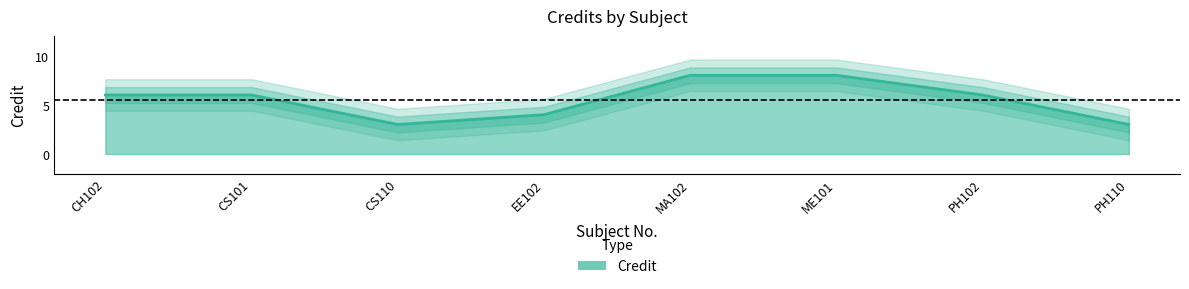

Where does the data first go above 6?

MA102